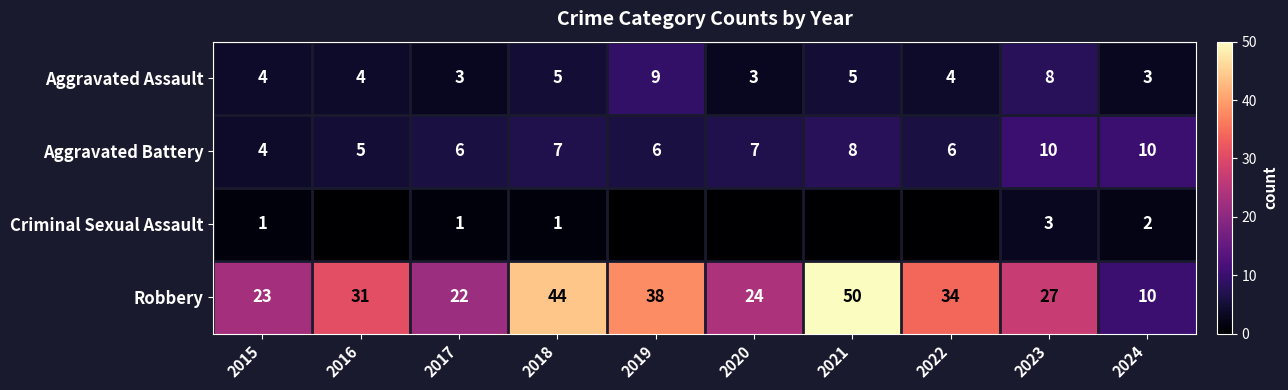

Where is Robbery nearest to the value 30?

2016